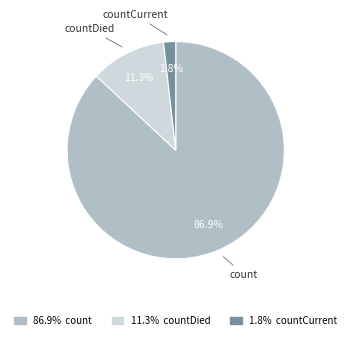

Combined, do count and countCurrent account for over 50%?

Yes